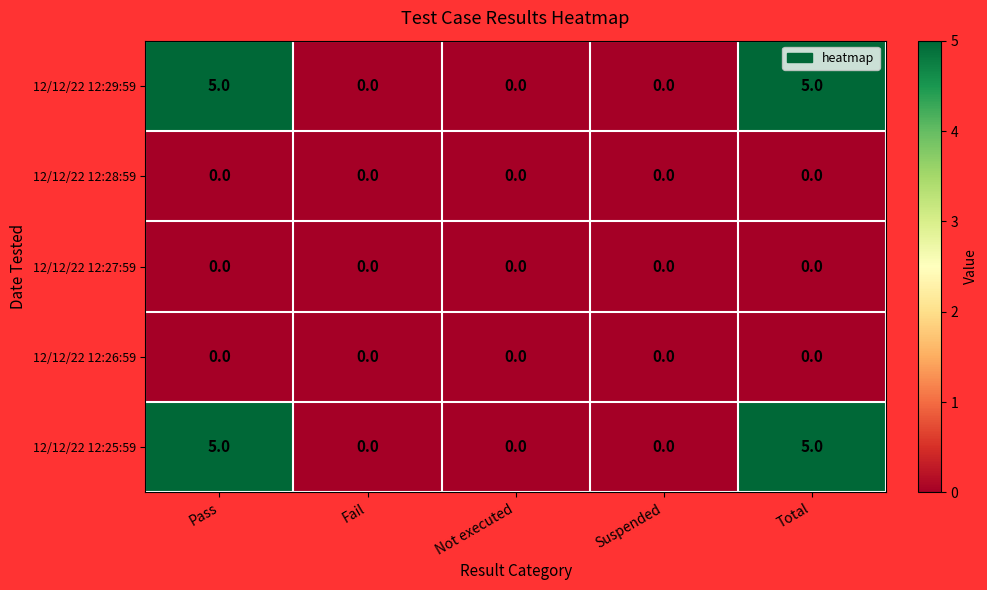

What is the greatest value displayed?

5